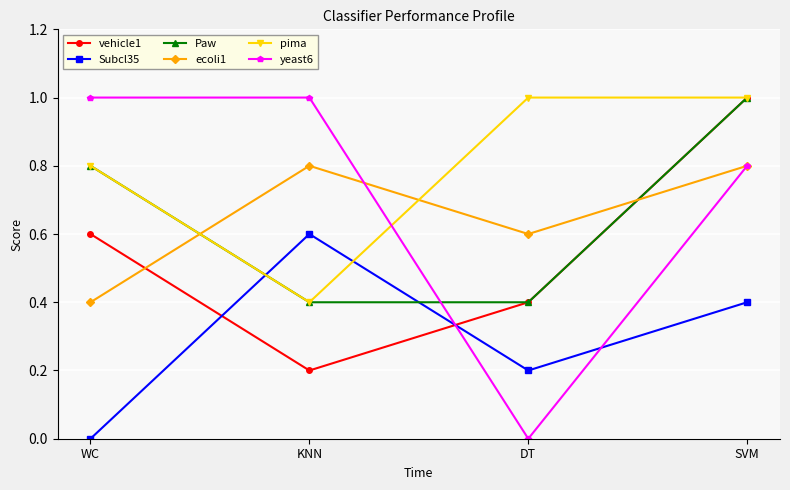

How many categories are shown in the chart?

4